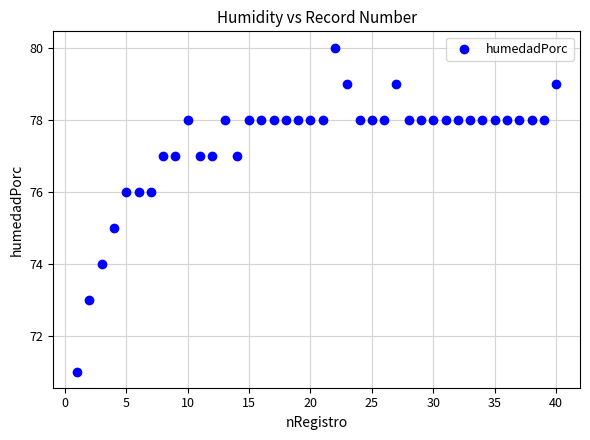

What is the range of X values (max minus min)?

39